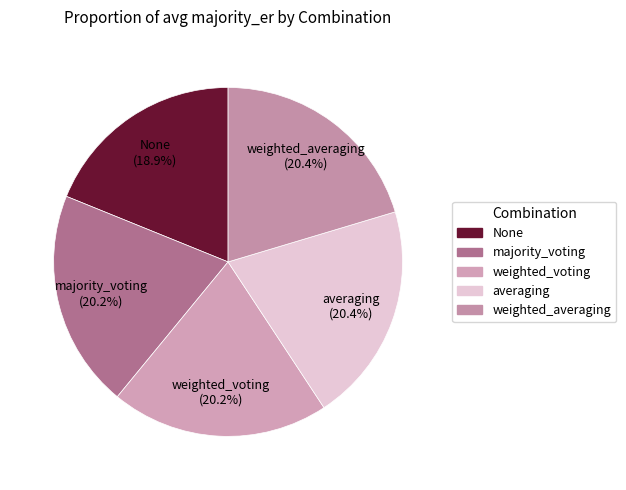

What percentage is the averaging slice, to the nearest percent?

20%